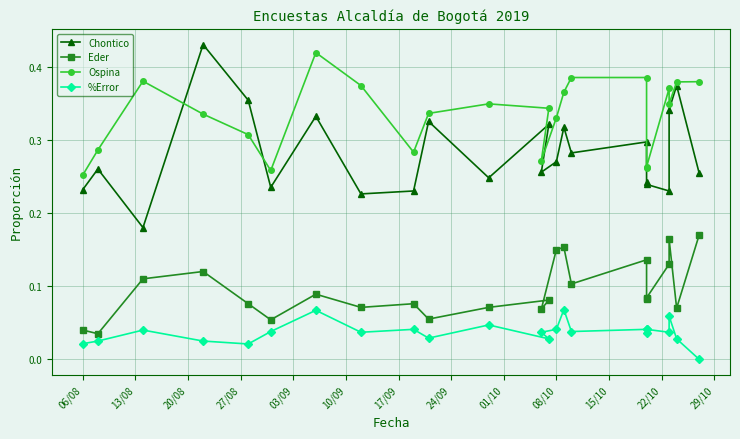

Does the chart have visible grid lines?

Yes